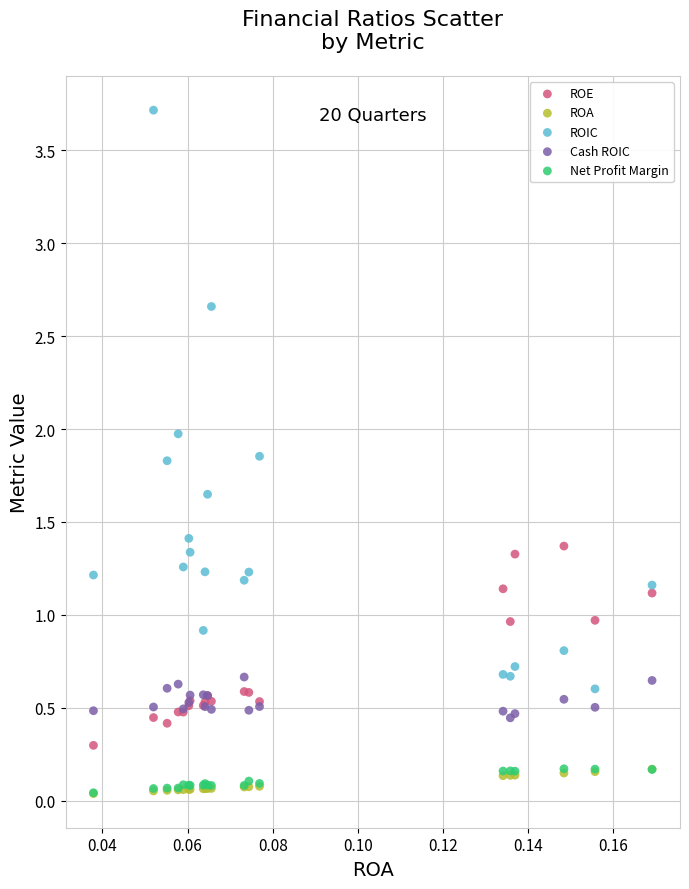

Which series has the widest spread of Y values?

ROIC